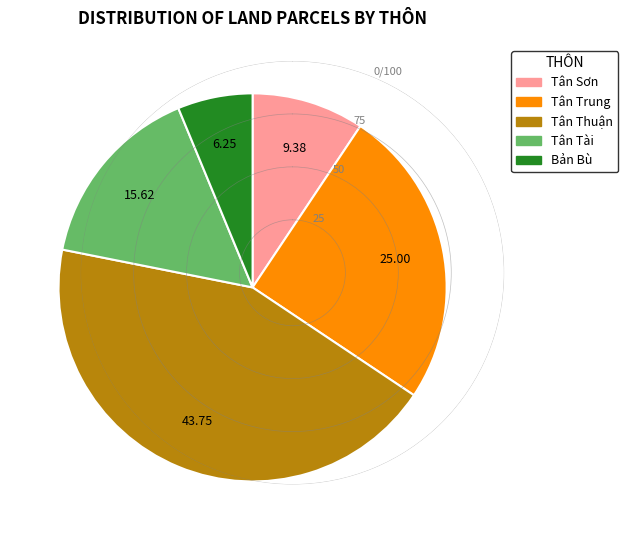

Rank the categories by value from highest to lowest.

Tân Thuận, Tân Trung, Tân Tài, Tân Sơn, Bản Bù